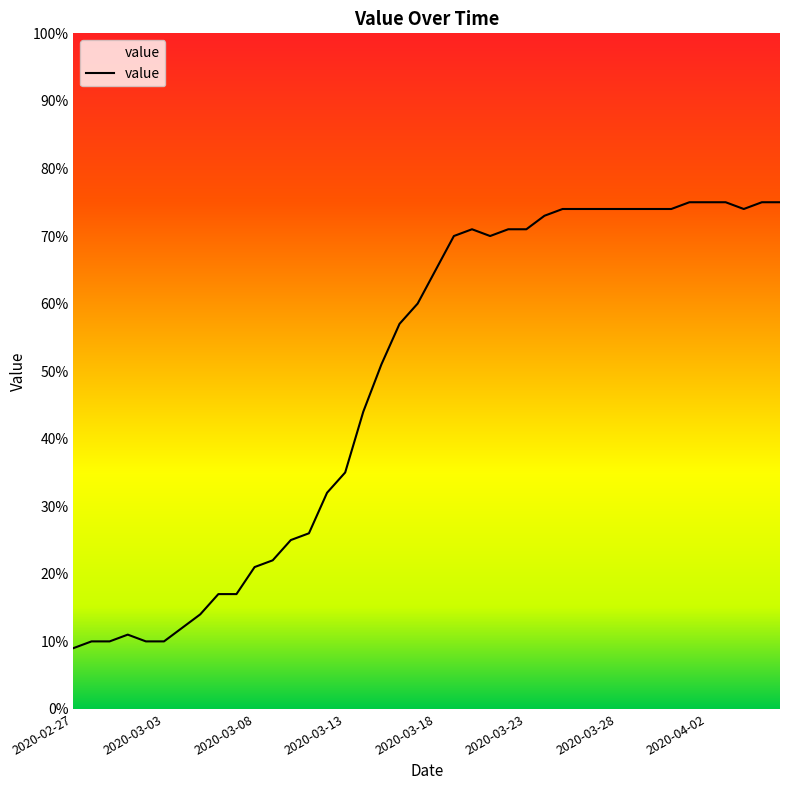

Reading left to right, transcribe all the data shown in this chart.

2020-02-27=9	2020-02-28=10	2020-02-29=10	2020-03-01=11	2020-03-02=10	2020-03-03=10	2020-03-04=12	2020-03-05=14	2020-03-06=17	2020-03-07=17	2020-03-08=21	2020-03-09=22	2020-03-10=25	2020-03-11=26	2020-03-12=32	2020-03-13=35	2020-03-14=44	2020-03-15=51	2020-03-16=57	2020-03-17=60	2020-03-18=65	2020-03-19=70	2020-03-20=71	2020-03-21=70	2020-03-22=71	2020-03-23=71	2020-03-24=73	2020-03-25=74	2020-03-26=74	2020-03-27=74	2020-03-28=74	2020-03-29=74	2020-03-30=74	2020-03-31=74	2020-04-01=75	2020-04-02=75	2020-04-03=75	2020-04-04=74	2020-04-05=75	2020-04-06=75